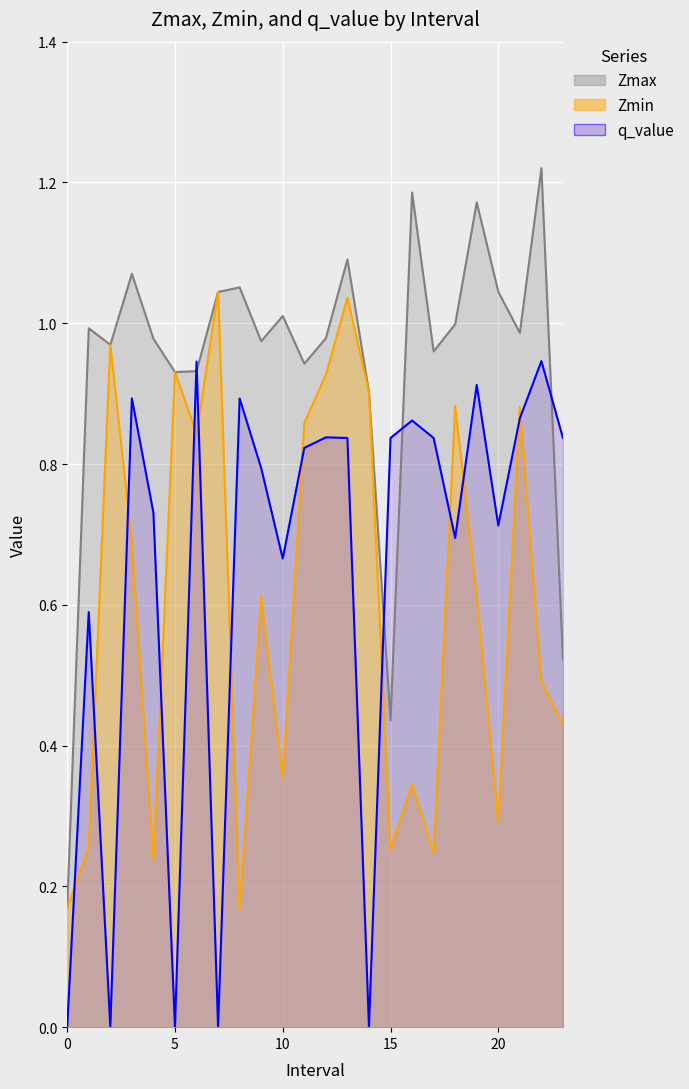

What is the average value of the q_value series?

0.6